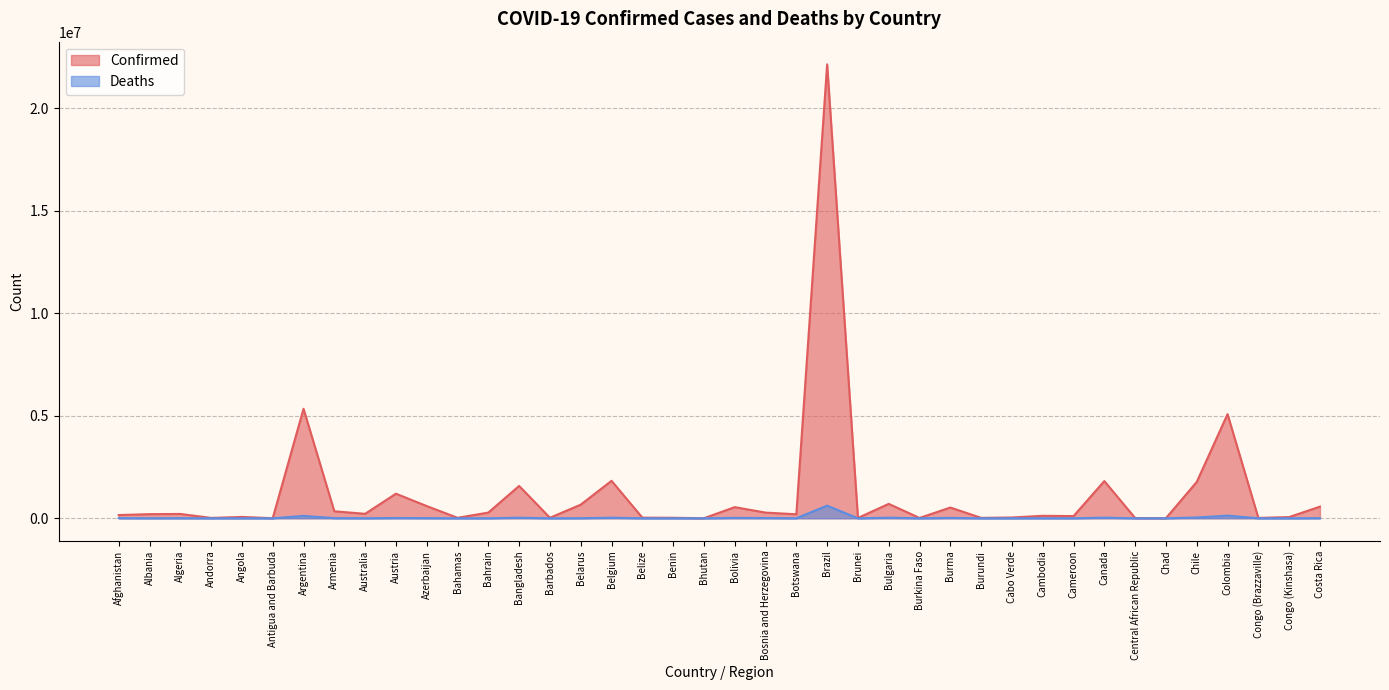

Is it true that Confirmed equals 1814359 at Canada?

True